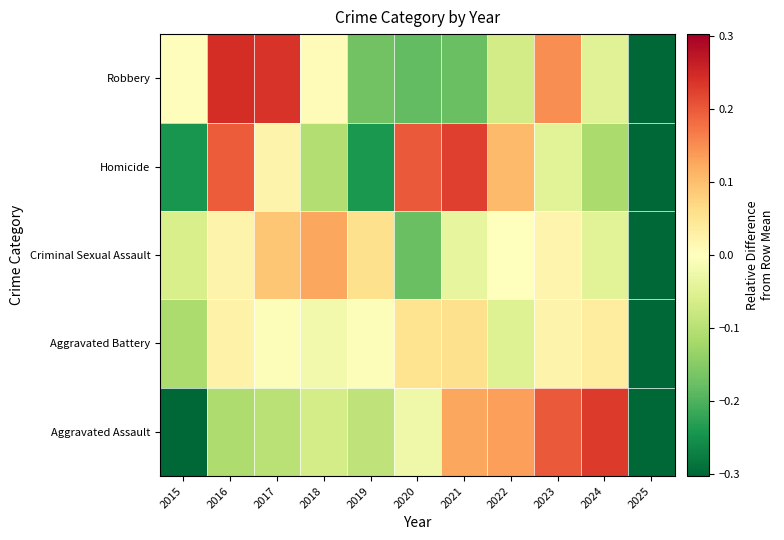

What is the minimum value shown in the chart?

-1.0